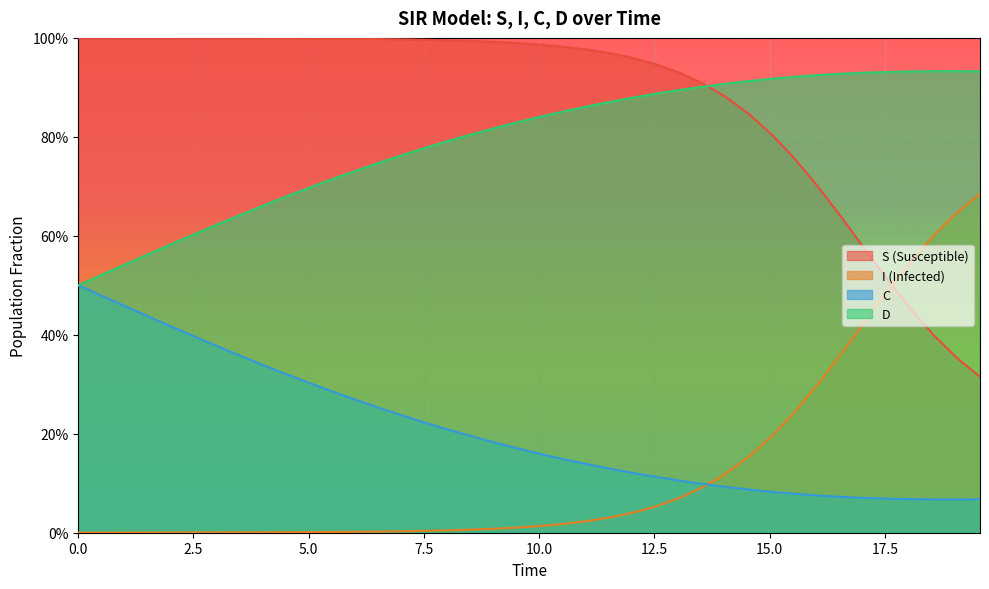

What is the maximum value shown in the chart?

1.0